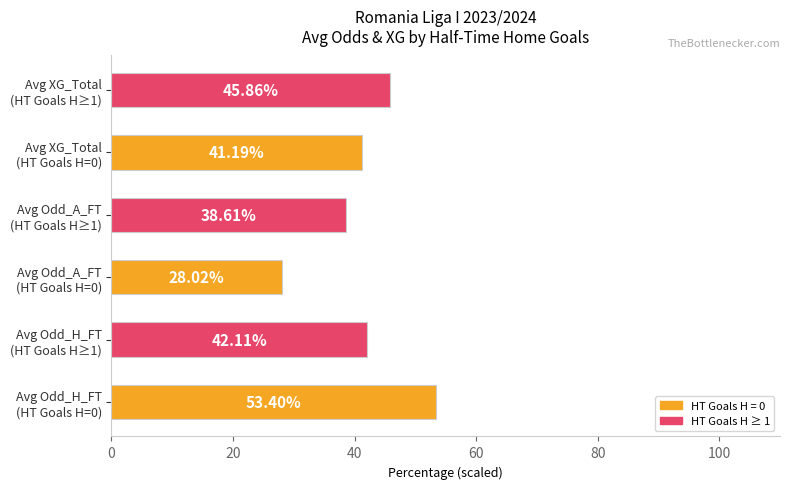

What is the sum of all values?

249.2